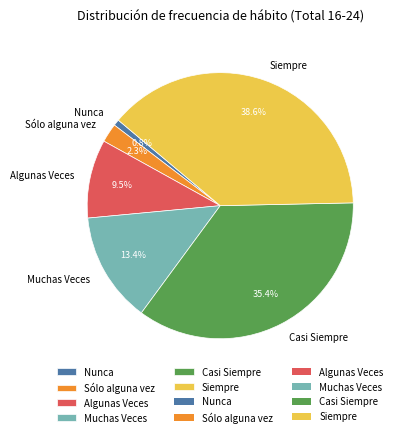

To the nearest percent, what is the difference between the Sólo alguna vez and Muchas Veces slice percentages?

11%